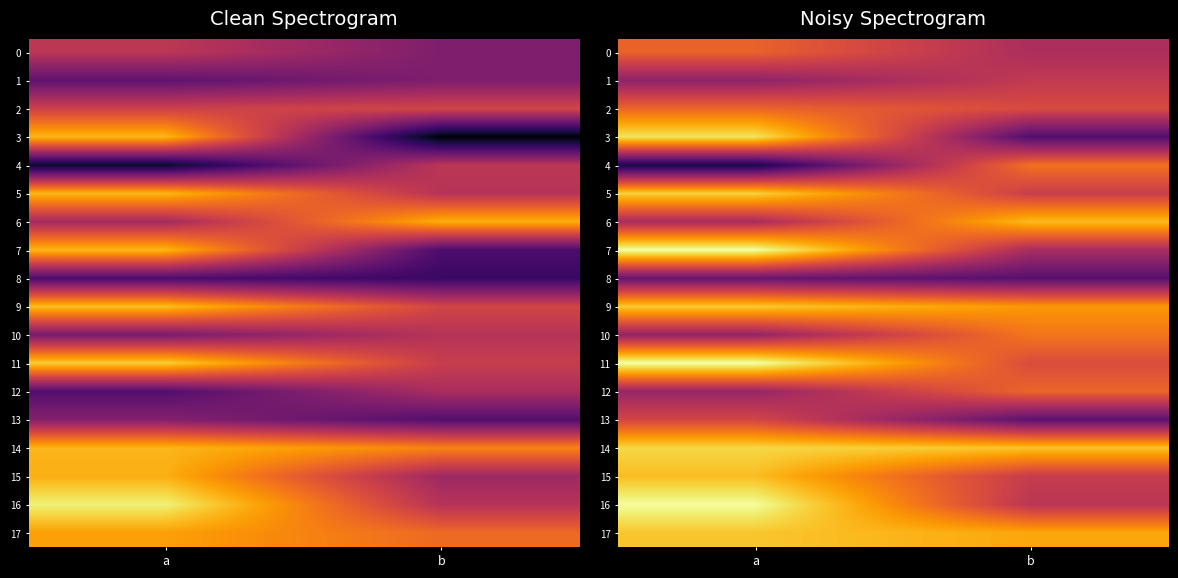

Count the number of data series in this chart.

18